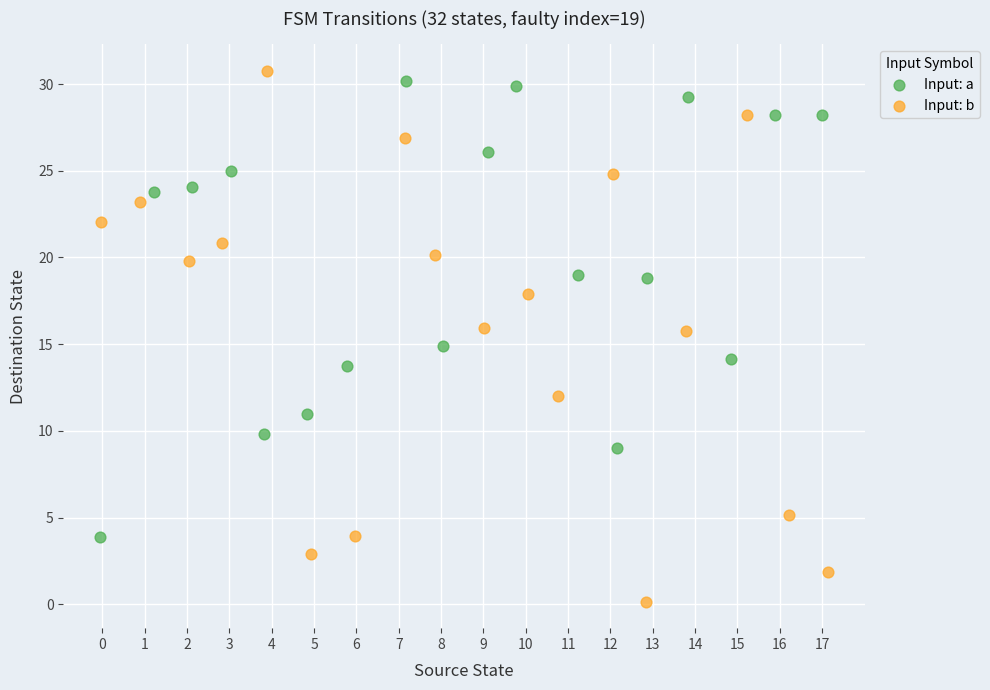

Which series has the widest spread of Y values?

Input: b